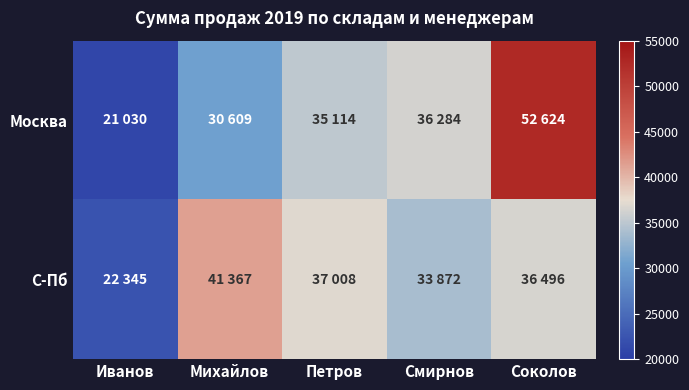

What is the difference between the highest and lowest values at Соколов?

16128